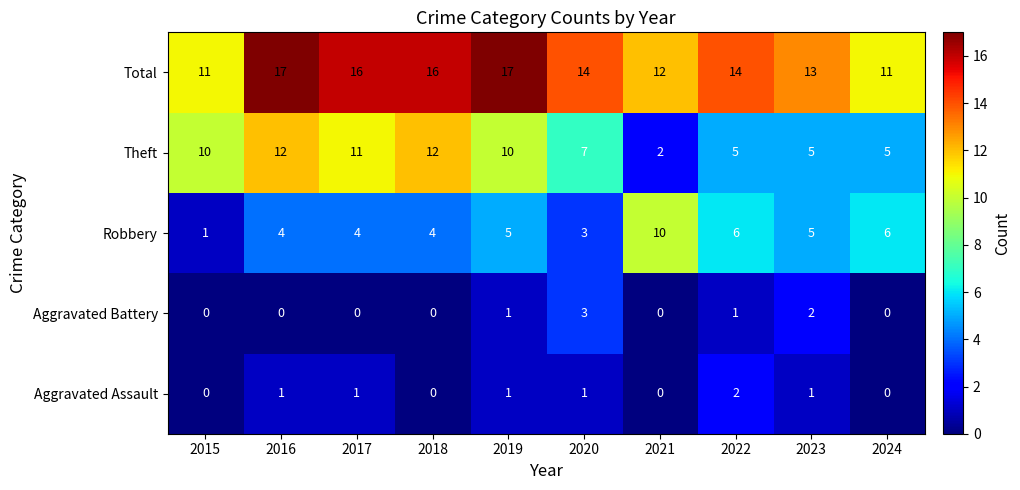

How many categories are shown in the chart?

10